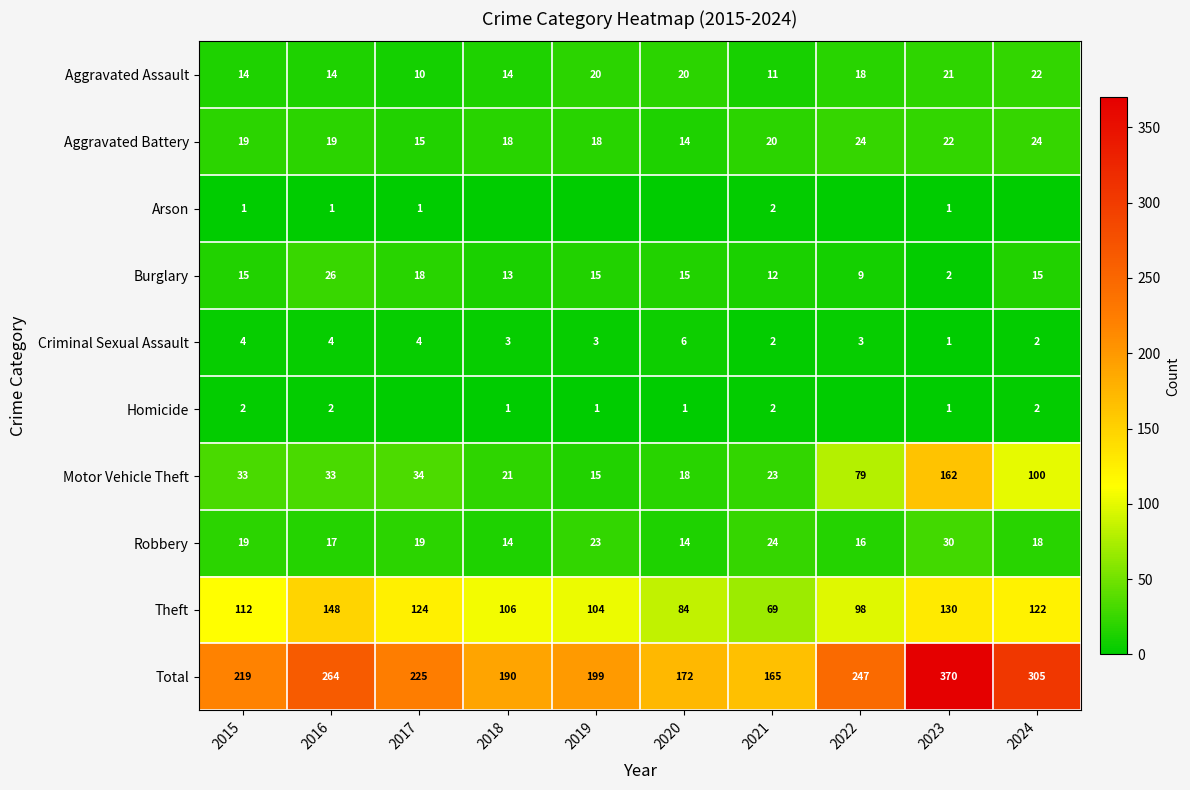

The Robbery series shows 37 at 2021. True or false?

False